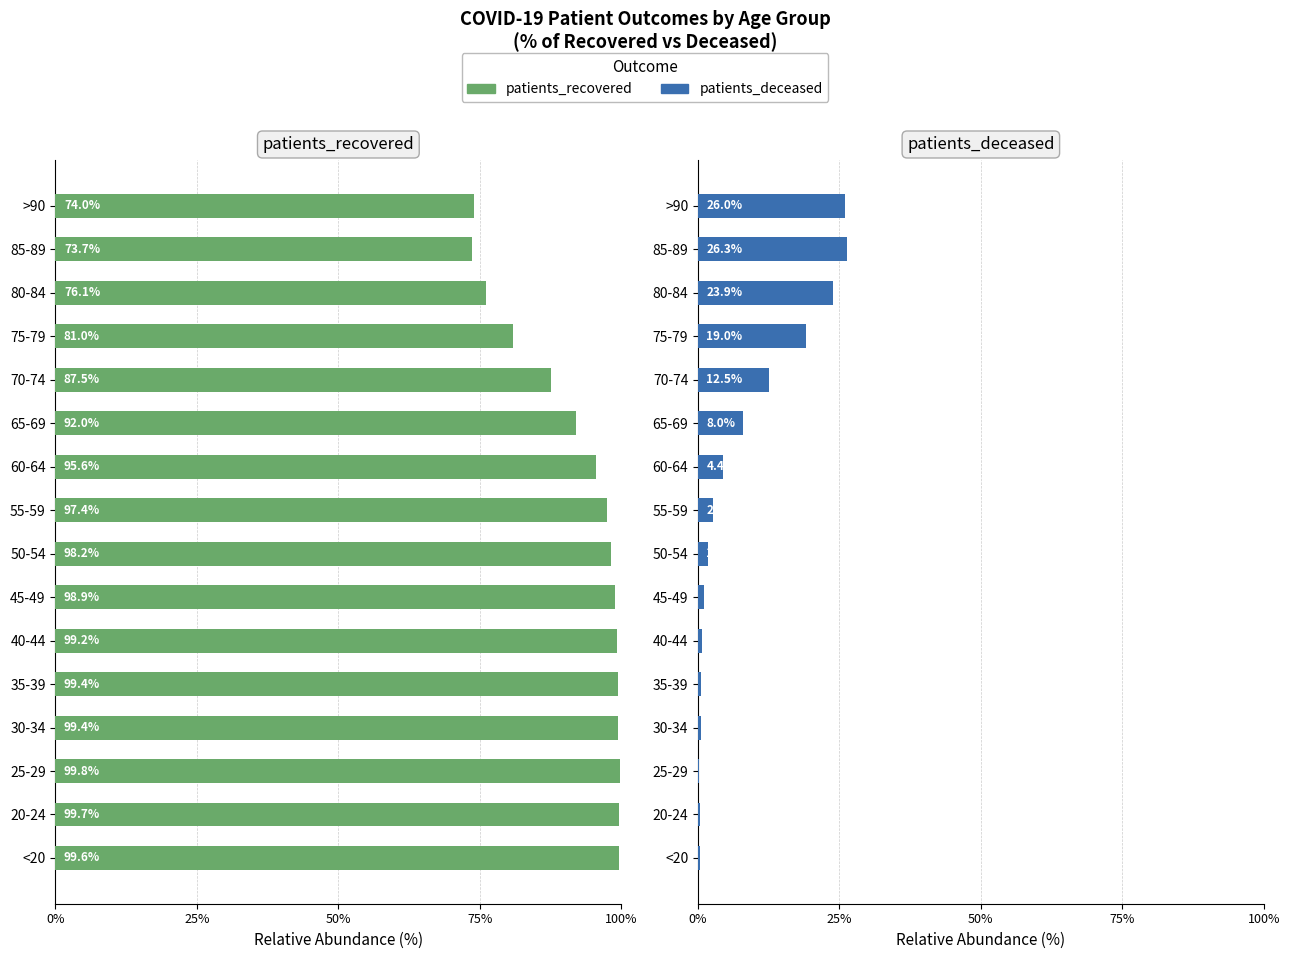

What is the difference between the highest and lowest values at >90?

48.0